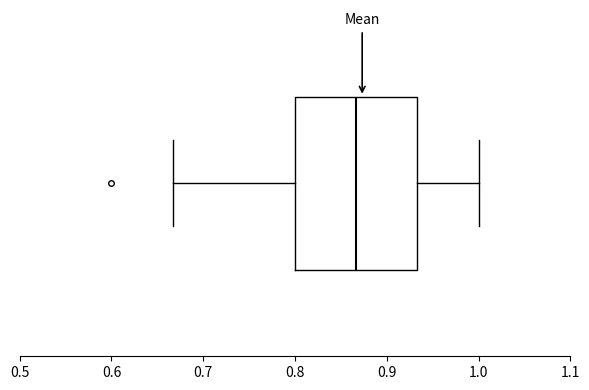

Transcribe this box plot: give where the median line is, the range the box spans, and where the two whiskers end, as read against the x-axis. The values are not printed on the chart, so give them approximately, as read against the axis.

median 0.87, box 0.80 to 0.93, whiskers 0.67 to 1.00